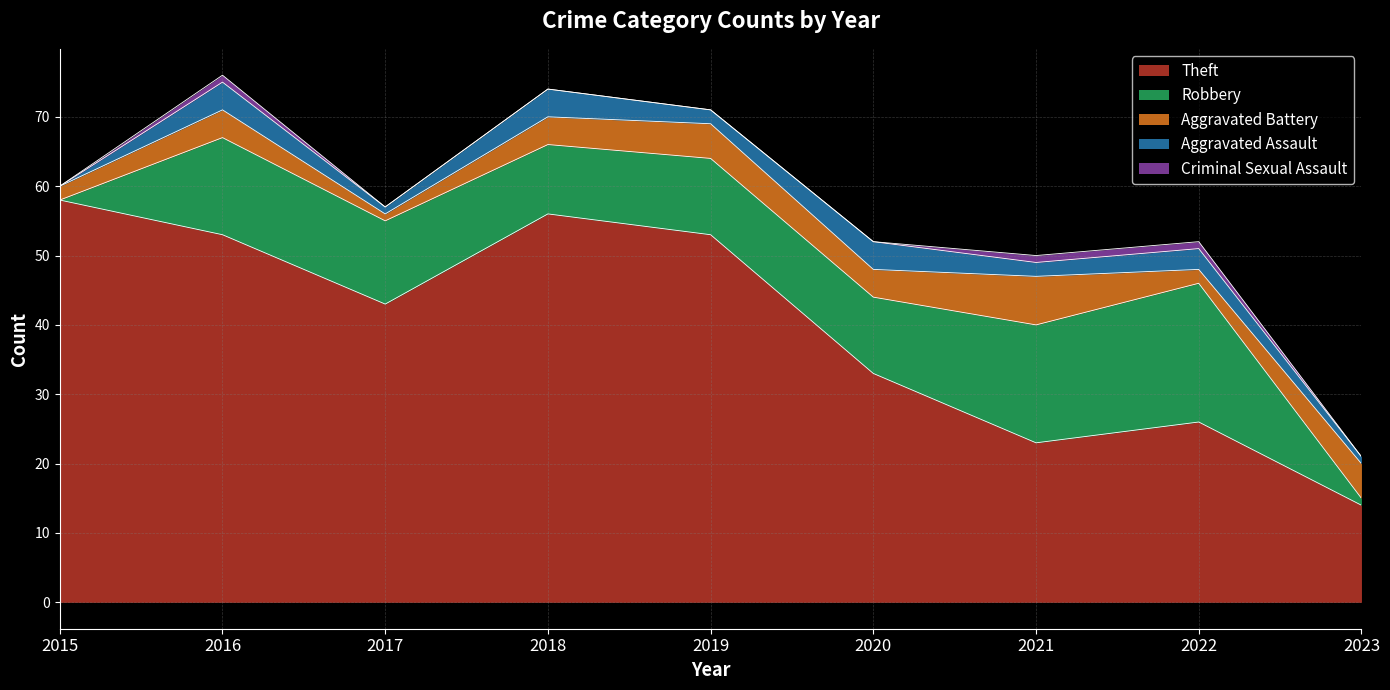

What is the greatest value displayed?

58